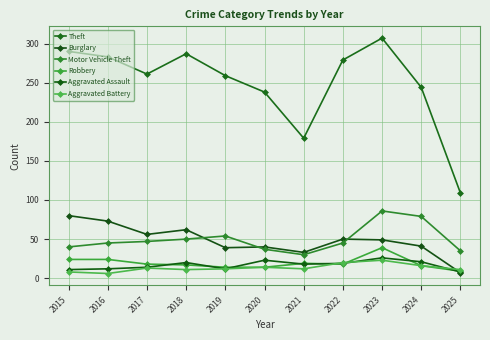

What are all the series names shown in the legend?

Theft, Burglary, Motor Vehicle Theft, Robbery, Aggravated Assault, Aggravated Battery